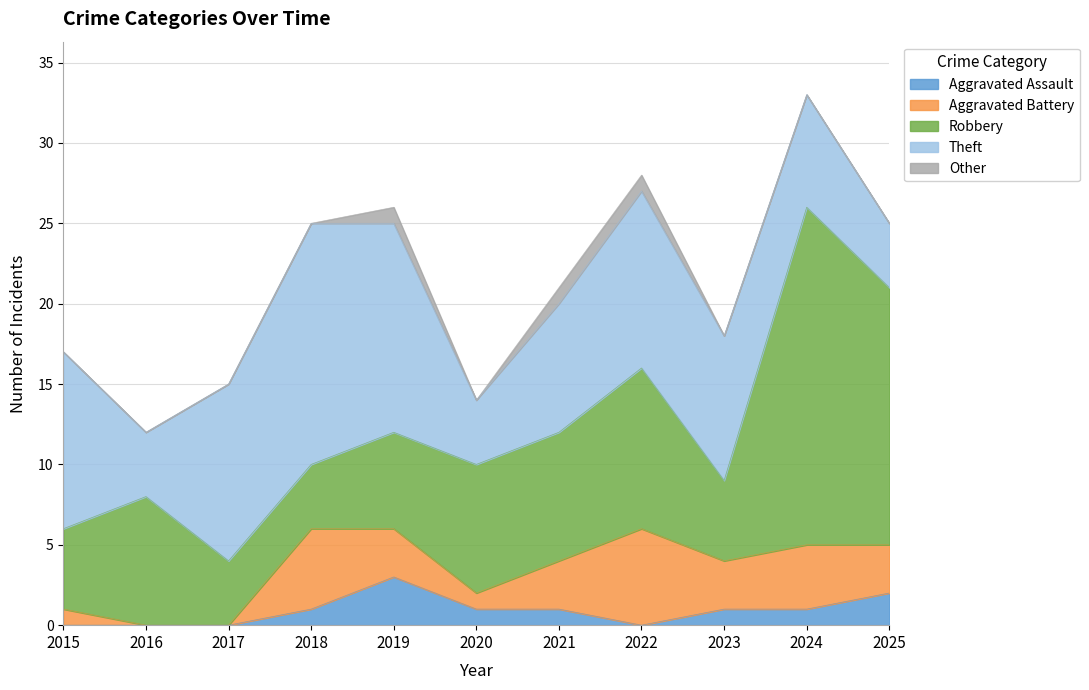

What is the average value of the Aggravated Assault series?

1